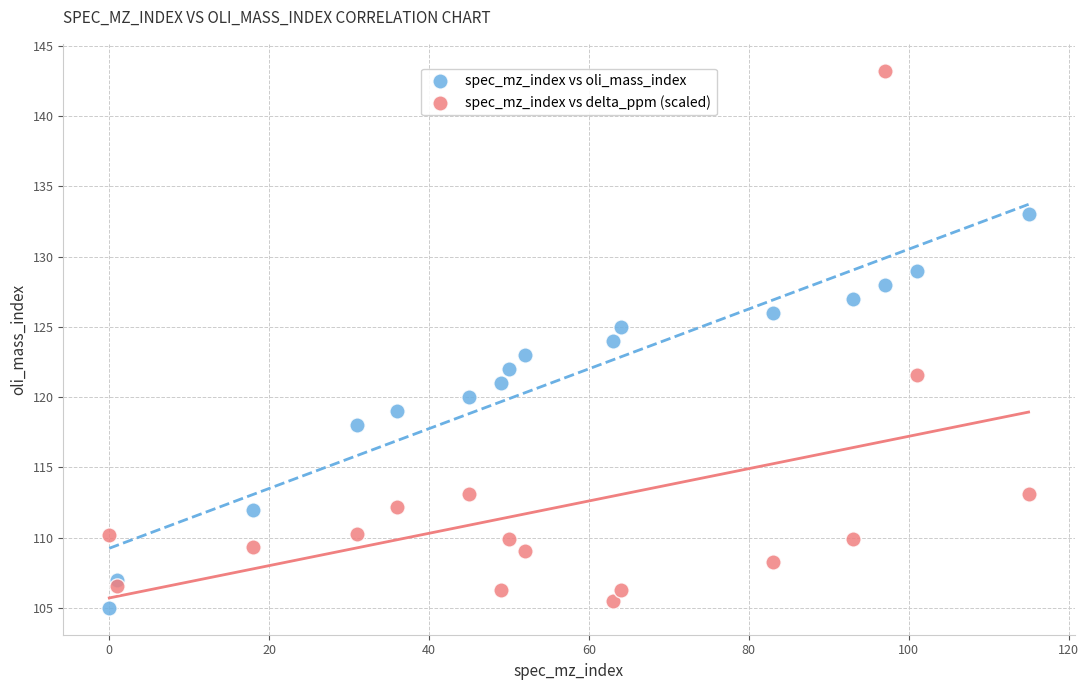

Which series contains the highest Y value?

spec_mz_index vs delta_ppm (scaled)